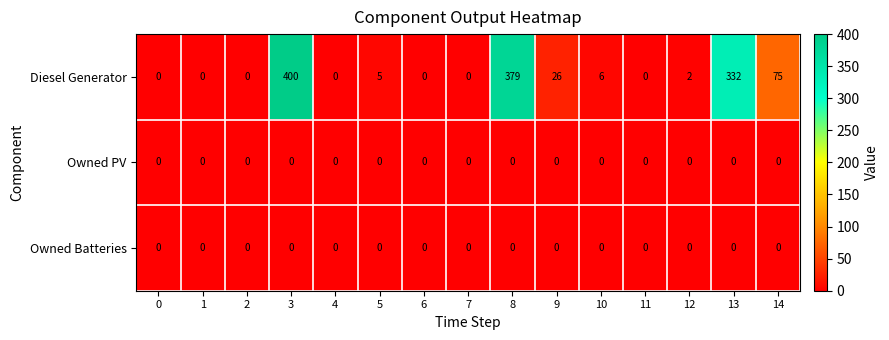

What is the spread (max minus min) of values at 5?

5